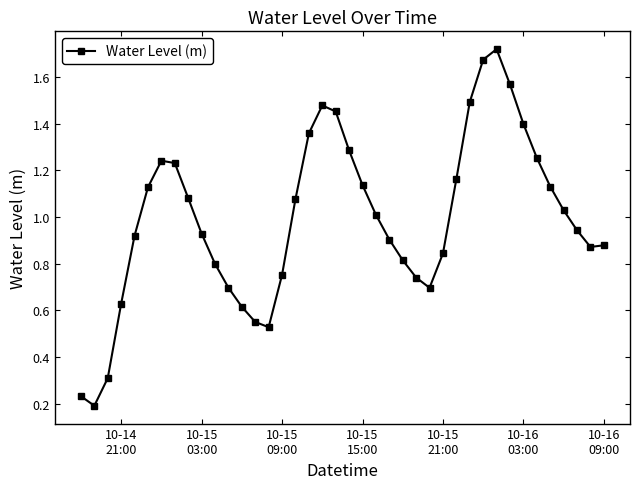

True or false: the data has more than 0 interior local peaks.

True